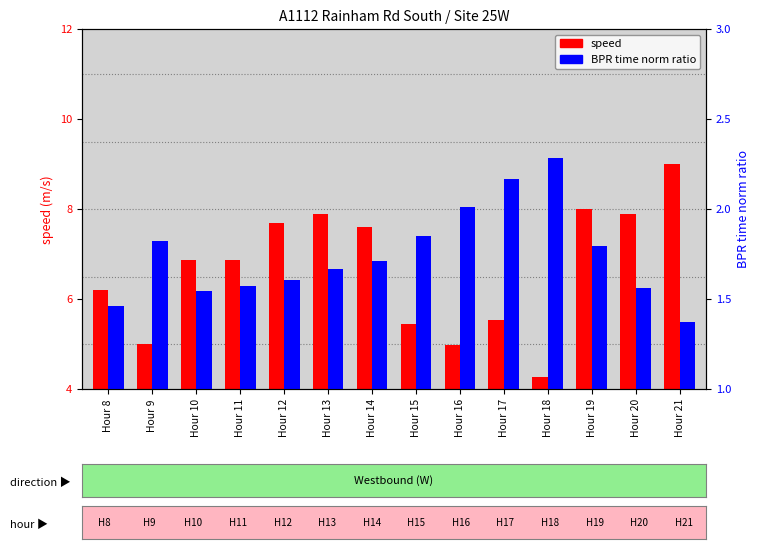

What is the difference between the maximum and minimum values in the speed series?

4.8